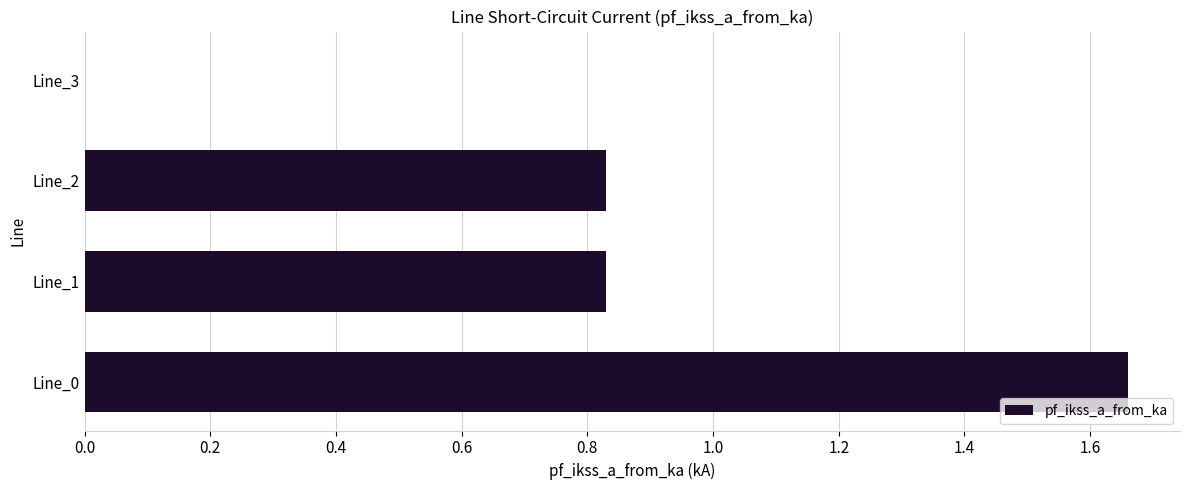

What is the sum of the values at Line_1 and Line_0?

2.5